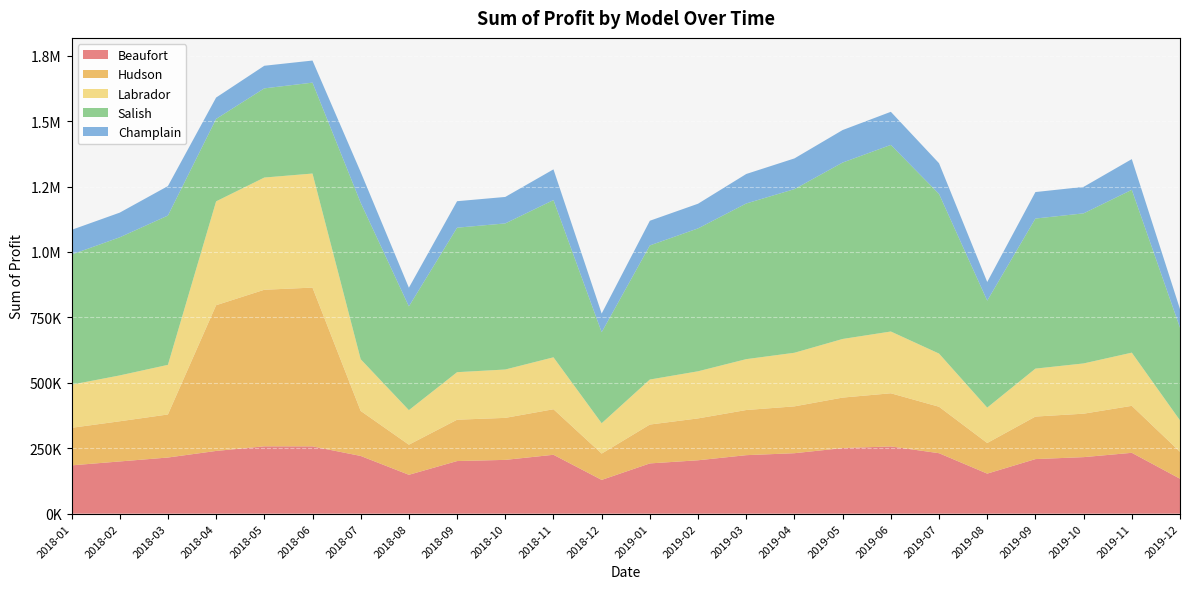

Reading right to left, list all the values displayed in this chart.

Beaufort: 2019-12=133500.0	2019-11=232500.0	2019-10=216000.0	2019-09=208500.0	2019-08=153000.0	2019-07=231000.0	2019-06=256875.0	2019-05=250500.0	2019-04=231000.0	2019-03=223500.0	2019-02=204000.0	2019-01=192000.0	2018-12=129000.0	2018-11=225000.0	2018-10=205500.0	2018-09=201000.0	2018-08=148500.0	2018-07=220500.0	2018-06=257103.0	2018-05=257288.8	2018-04=239656.2	2018-03=214500.0	2018-02=199500.0	2018-01=184500.0
Hudson: 2019-12=103000.0	2019-11=179500.0	2019-10=166000.0	2019-09=162500.0	2019-08=117000.0	2019-07=177500.0	2019-06=203125.0	2019-05=193000.0	2019-04=179000.0	2019-03=172500.0	2019-02=160000.0	2019-01=148500.0	2018-12=100500.0	2018-11=174000.0	2018-10=160500.0	2018-09=158000.0	2018-08=115000.0	2018-07=172000.0	2018-06=606648.0	2018-05=598225.0	2018-04=556763.8	2018-03=164500.0	2018-02=153500.0	2018-01=143500.0
Labrador: 2019-12=120000.0	2019-11=203200.0	2019-10=192000.0	2019-09=183200.0	2019-08=135200.0	2019-07=203200.0	2019-06=236000.0	2019-05=224000.0	2019-04=204800.0	2019-03=194400.0	2019-02=180000.0	2019-01=172000.0	2018-12=116000.0	2018-11=198400.0	2018-10=184800.0	2018-09=181600.0	2018-08=132000.0	2018-07=197600.0	2018-06=435805.5	2018-05=428747.5	2018-04=396845.0	2018-03=189600.0	2018-02=175200.0	2018-01=164800.0
Salish: 2019-12=353800.0	2019-11=622200.0	2019-10=573400.0	2019-09=573400.0	2019-08=408700.0	2019-07=610000.0	2019-06=712937.5	2019-05=674050.0	2019-04=625250.0	2019-03=594750.0	2019-02=545950.0	2019-01=512400.0	2018-12=347700.0	2018-11=600850.0	2018-10=558150.0	2018-09=552050.0	2018-08=396500.0	2018-07=597800.0	2018-06=347317.5	2018-05=340735.0	2018-04=315018.8	2018-03=570350.0	2018-02=527650.0	2018-01=497150.0
Champlain: 2019-12=71300.0	2019-11=117300.0	2019-10=101200.0	2019-09=101200.0	2019-08=71300.0	2019-07=117300.0	2019-06=126500.0	2019-05=124200.0	2019-04=117300.0	2019-03=112700.0	2019-02=94300.0	2019-01=94300.0	2018-12=71300.0	2018-11=117300.0	2018-10=101200.0	2018-09=101200.0	2018-08=71300.0	2018-07=117300.0	2018-06=84411.0	2018-05=86365.0	2018-04=81598.8	2018-03=112700.0	2018-02=94300.0	2018-01=94300.0